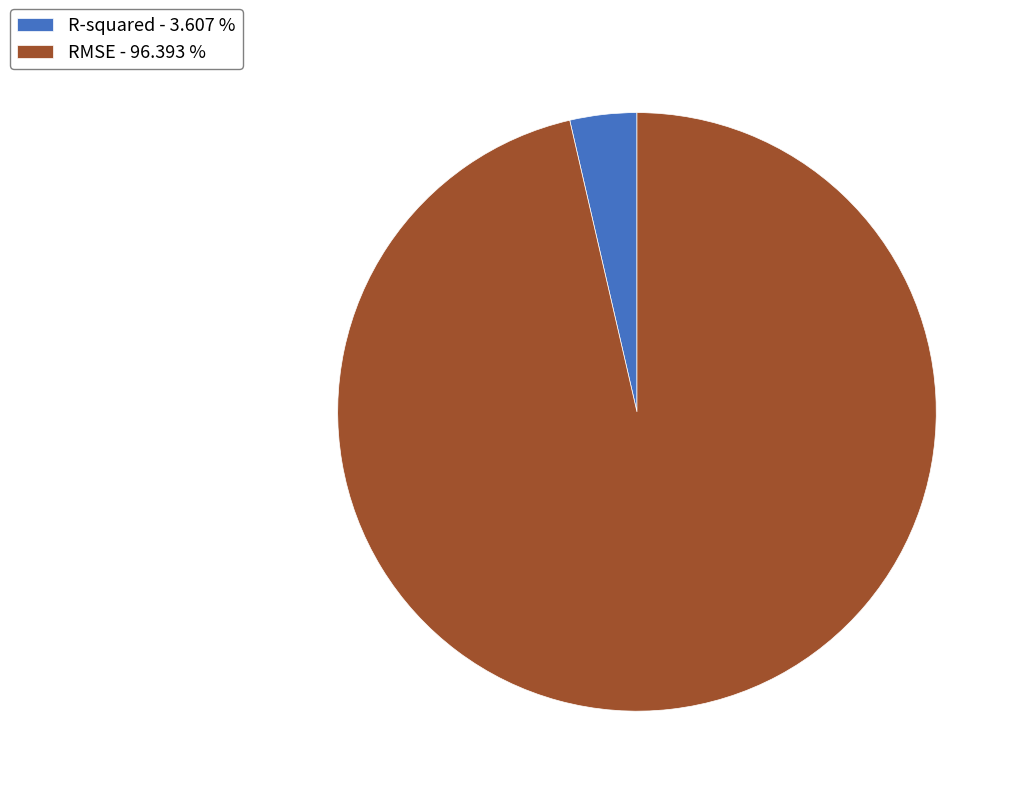

What is the smallest slice in the pie chart?

R-squared